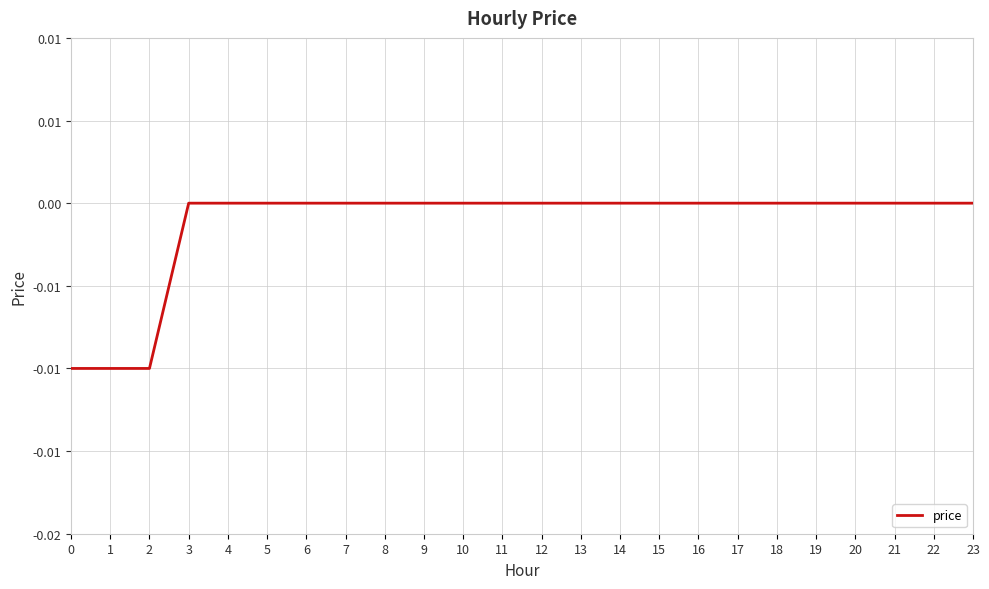

Does the chart have visible grid lines?

Yes